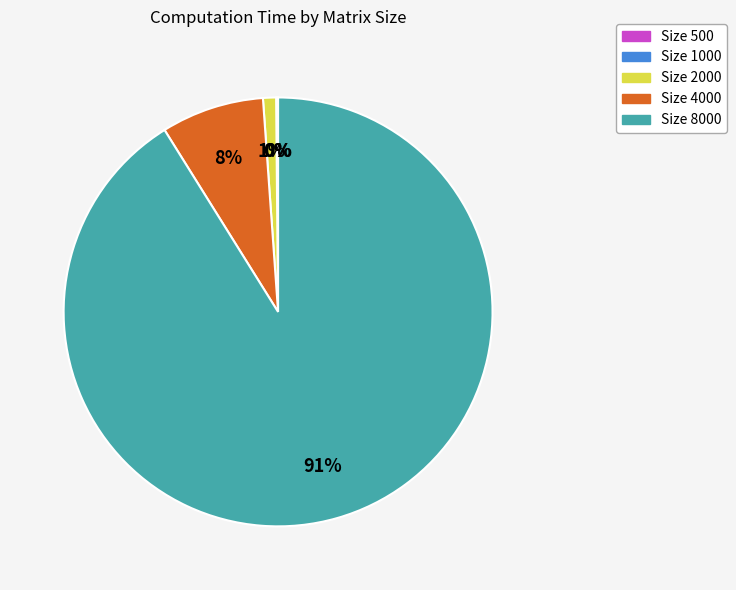

Is there any slice that represents more than half of the pie?

Yes